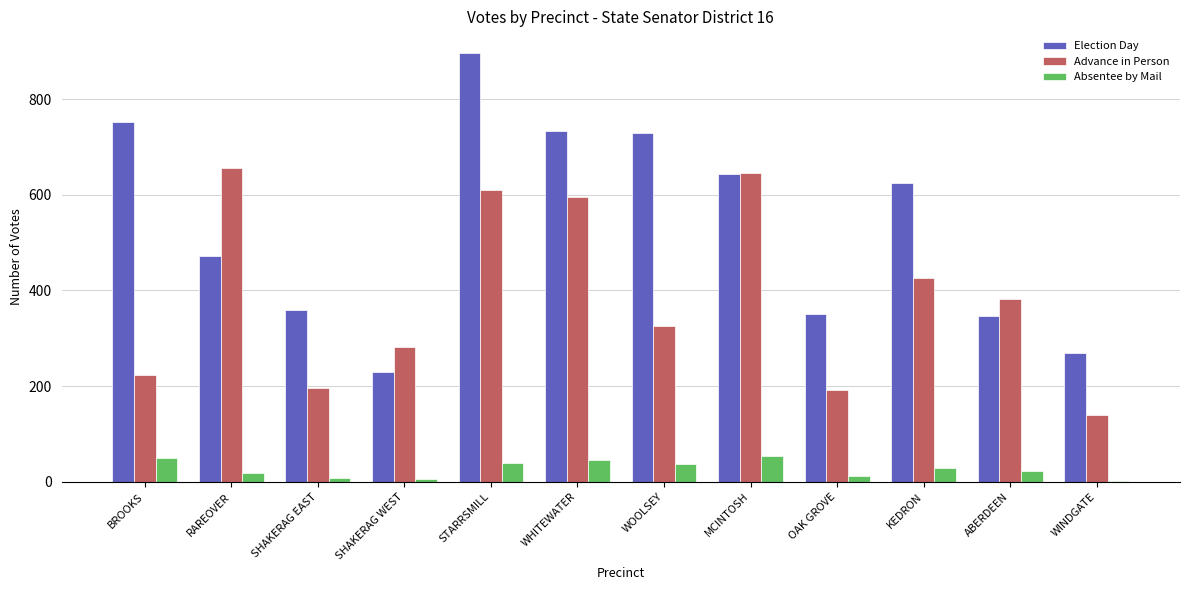

Between MCINTOSH and KEDRON, which series saw the biggest shift?

Advance in Person